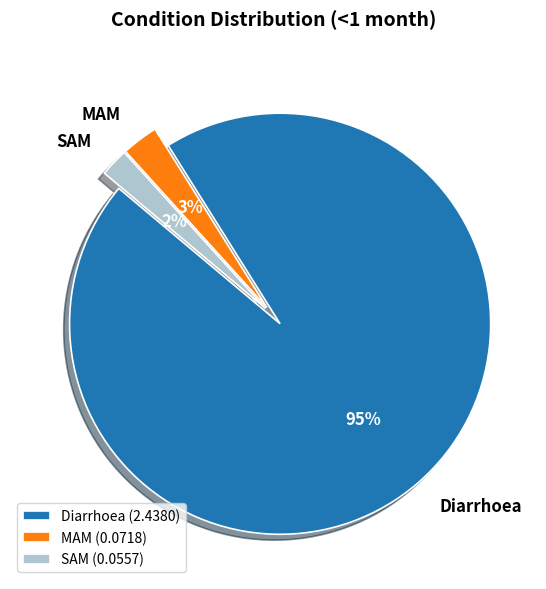

The SAM slice represents 2% of the pie. True or false?

True